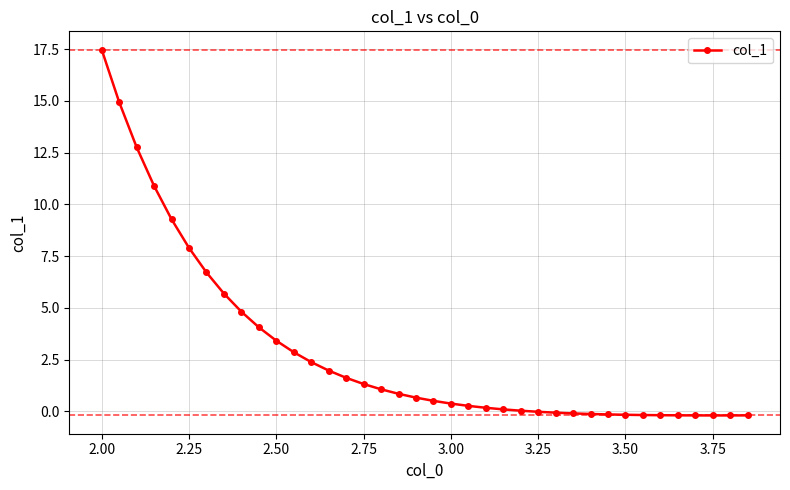

What is the greatest value displayed?

17.5